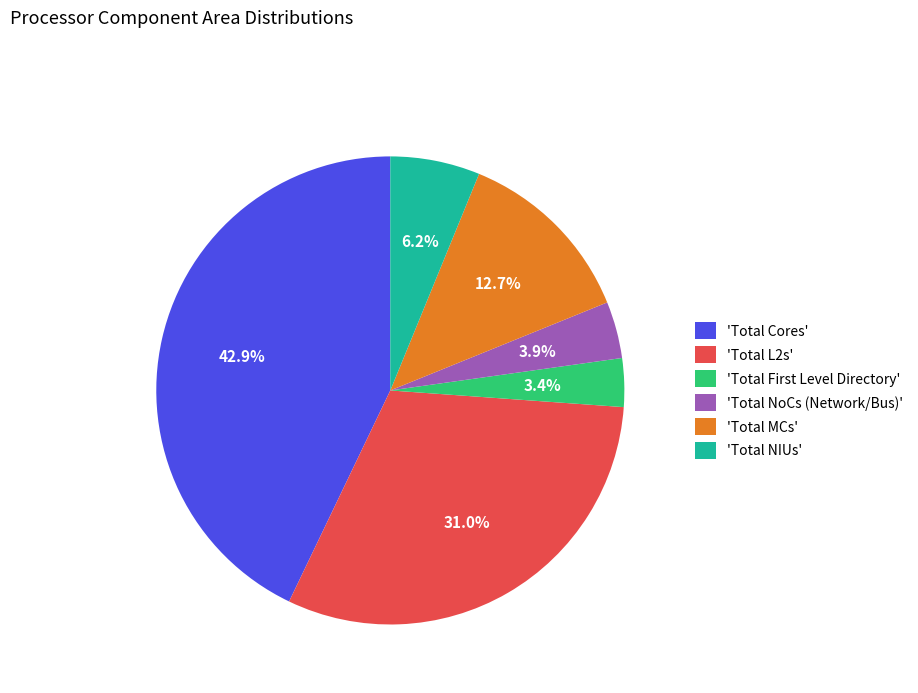

Does any single category account for the majority?

No